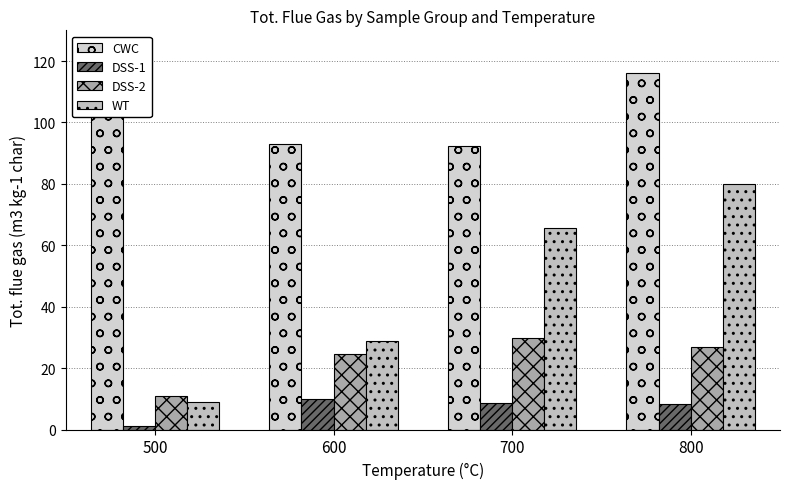

Which category has the highest value across all series?

800